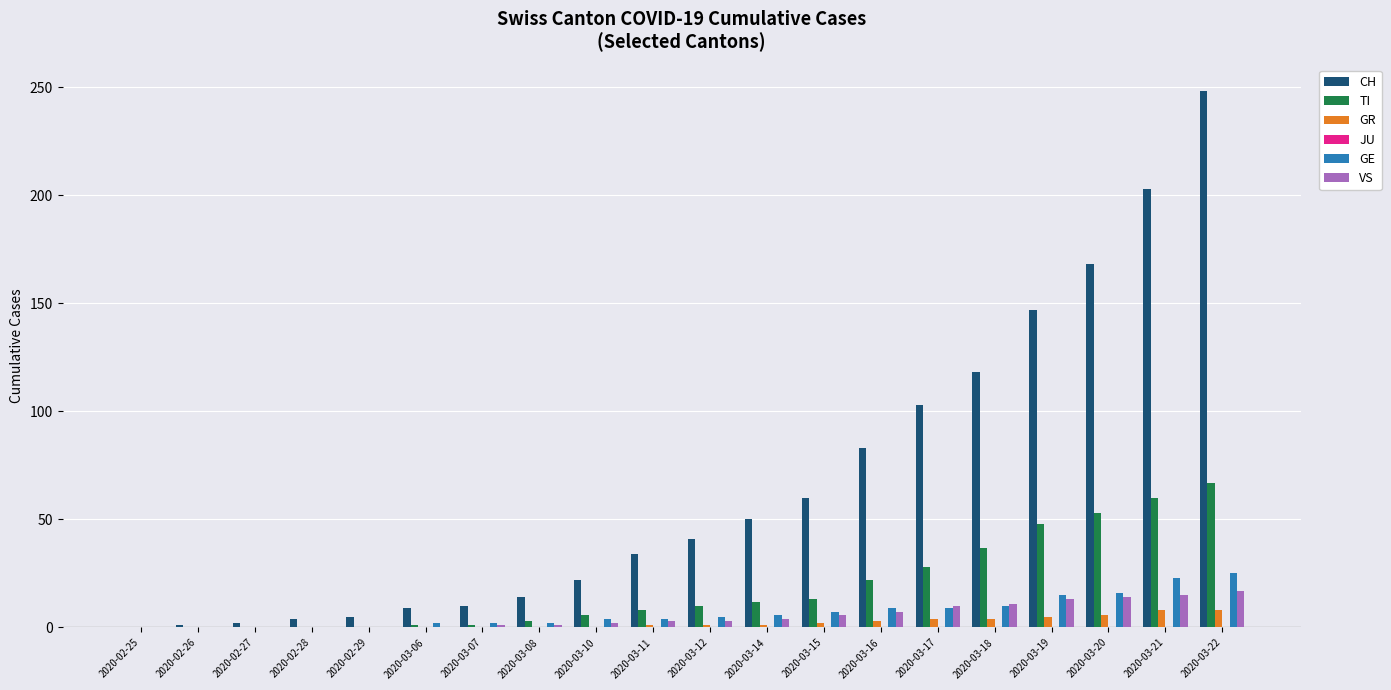

What is the sum of all TI values?

369